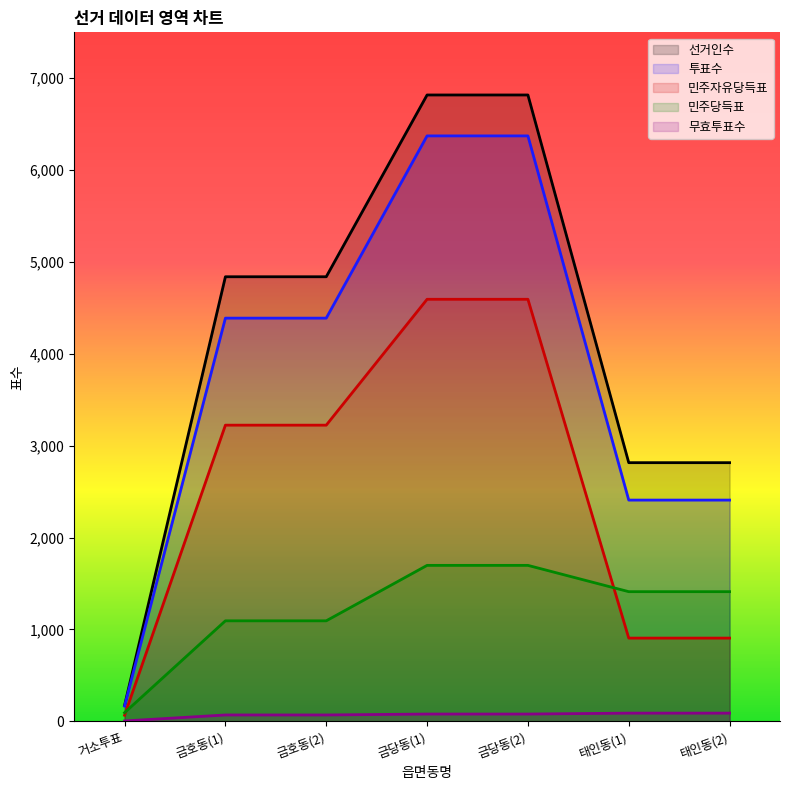

What is the difference between the maximum and minimum values in the 무효투표수 series?

85